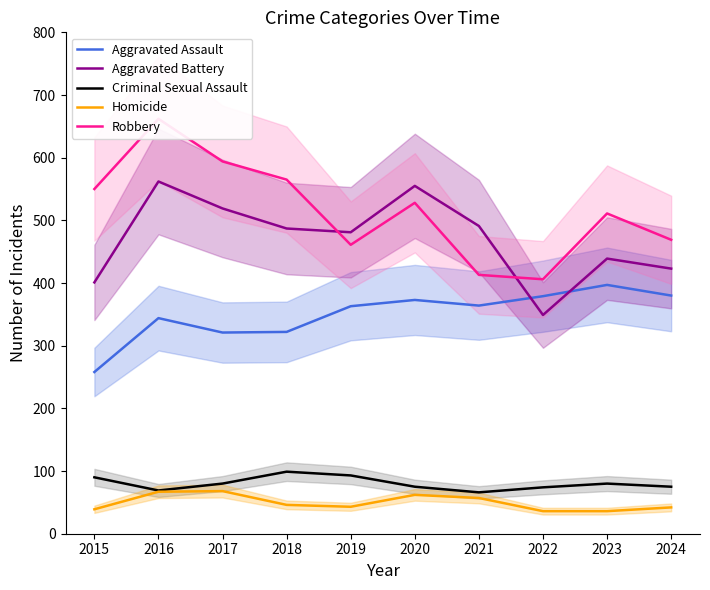

What is the difference between the highest and lowest values at 2019?

438